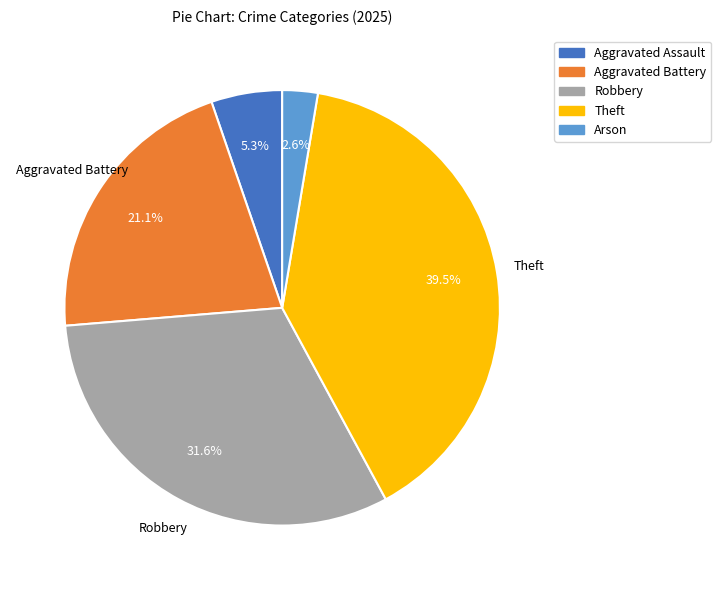

Is there a majority slice in this chart?

No